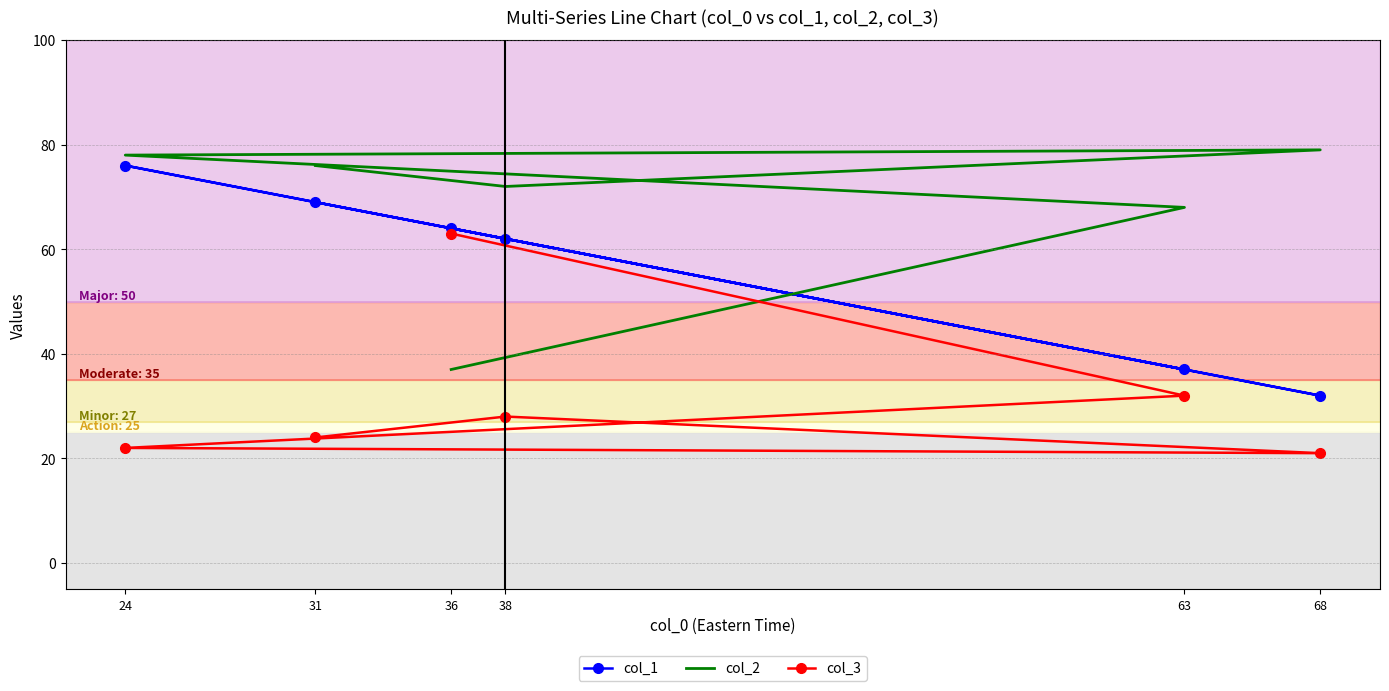

True or false: col_3 and col_1 intersect in this chart.

False